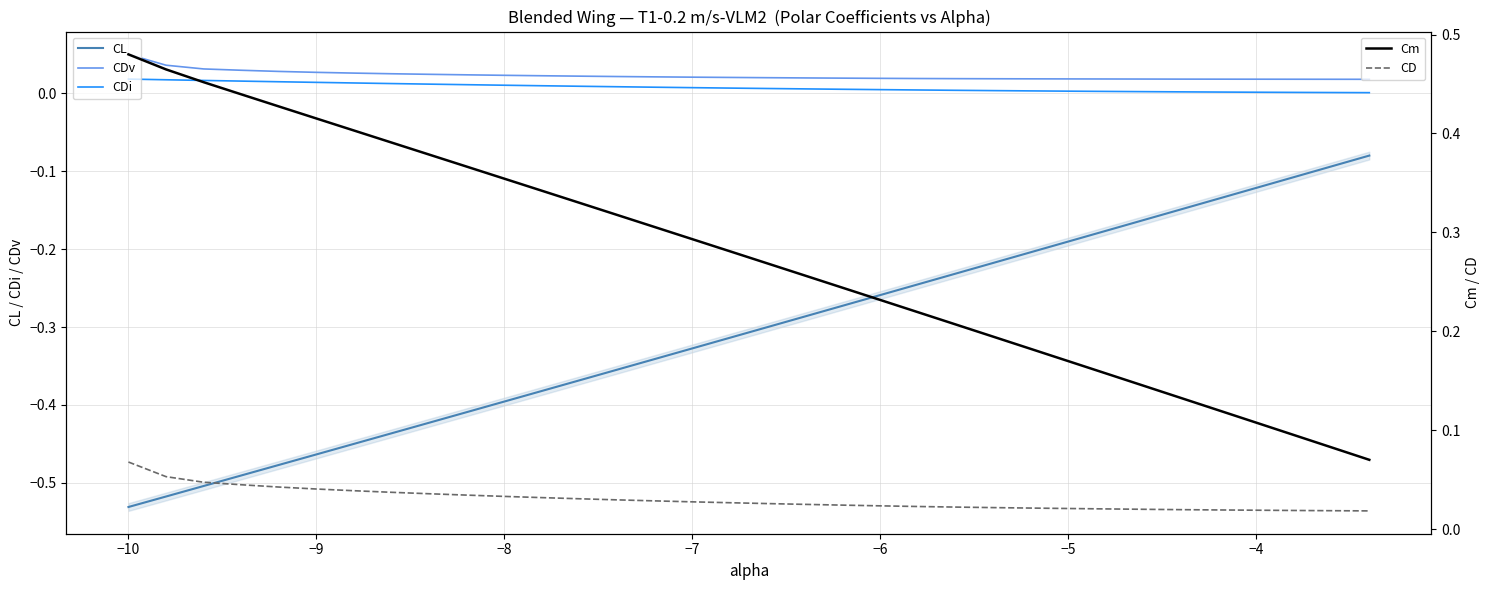

True or false: CDi and CL intersect in this chart.

False